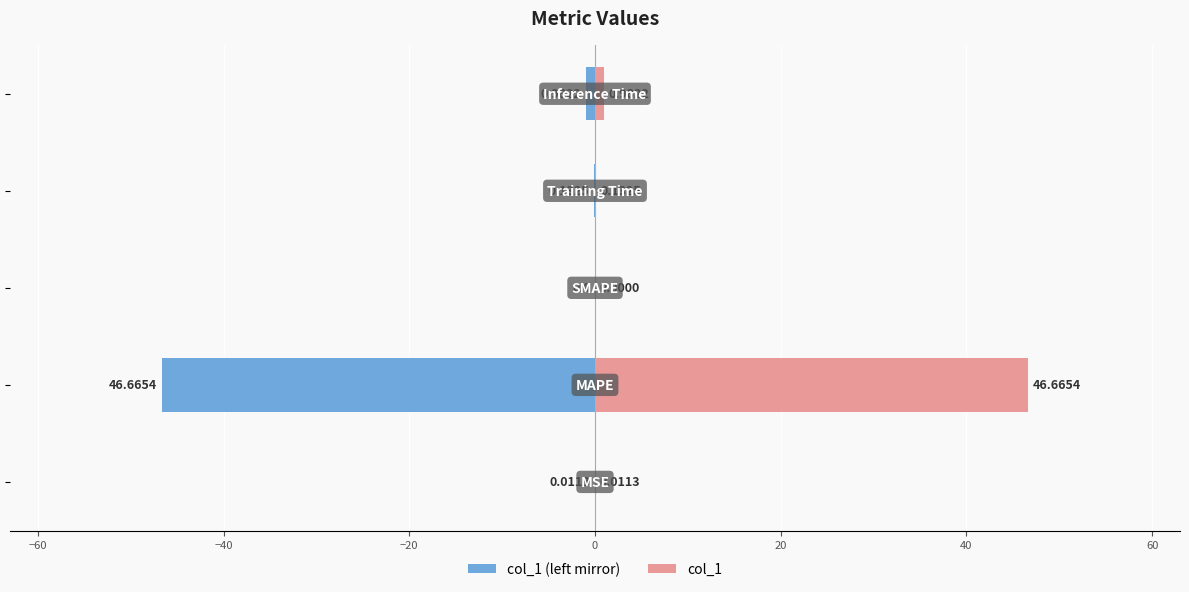

The value of col_1 (left mirror) at 0 is -1.0. True or false?

True